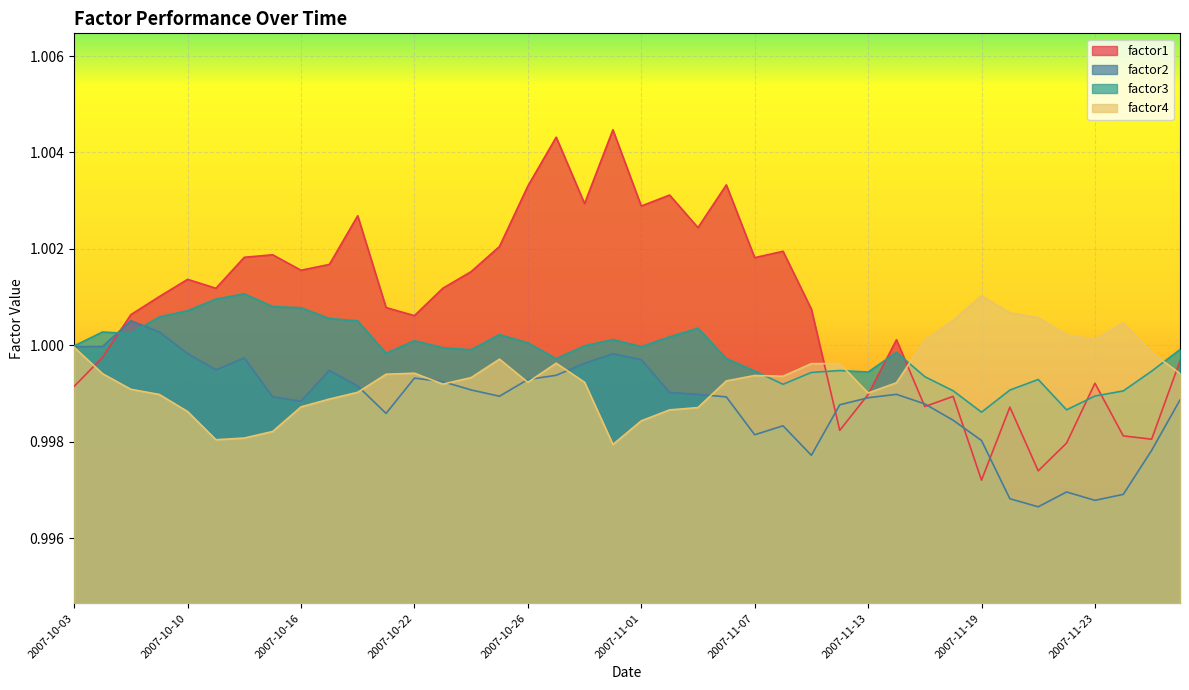

How many lines are shown in the chart?

4